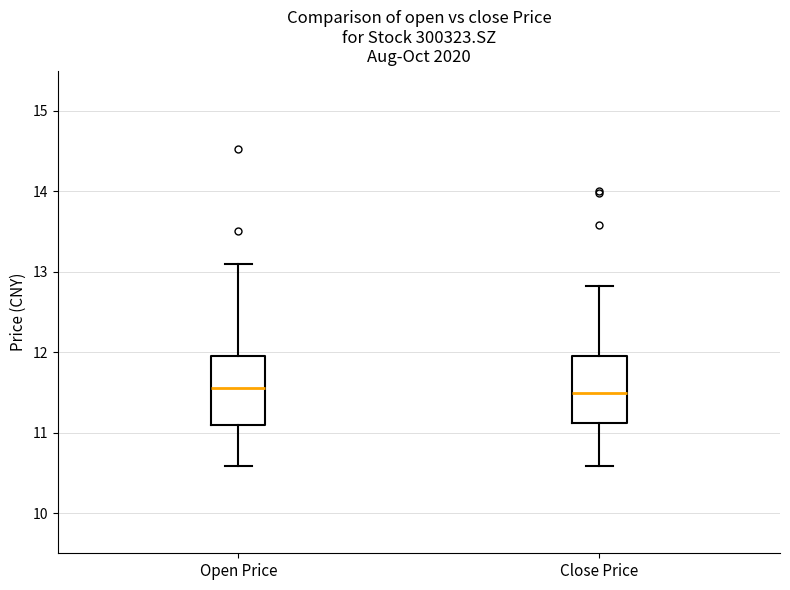

Reading left to right, transcribe this box plot: for each box, give where its median line is, the range the box spans, and where its two whiskers end, as read against the y-axis. The values are not printed on the chart, so give them approximately, as read against the axis.

Open Price: median 11.6, box 11.1 to 12.0, whiskers 10.6 to 13.1
Close Price: median 11.5, box 11.1 to 12.0, whiskers 10.6 to 12.8